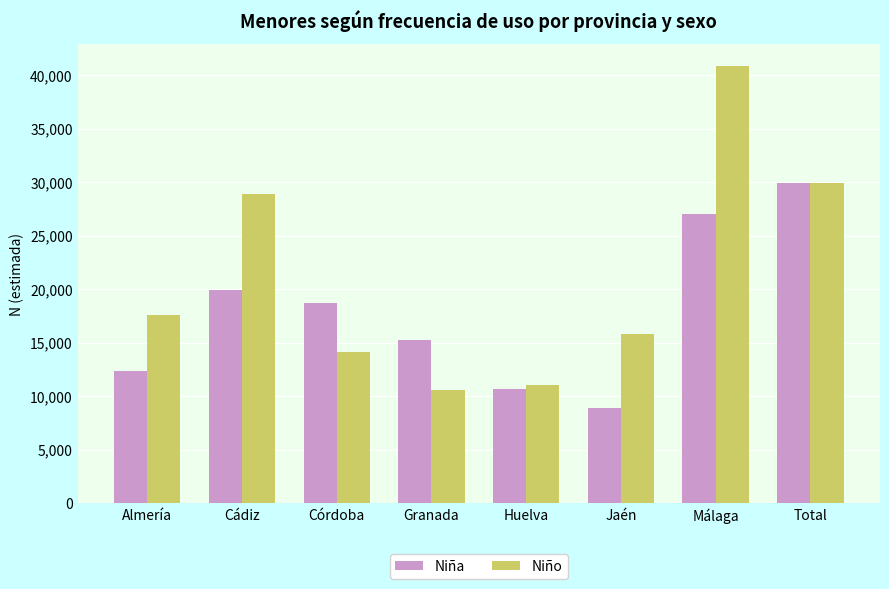

Which label corresponds to the largest value in the chart?

Málaga